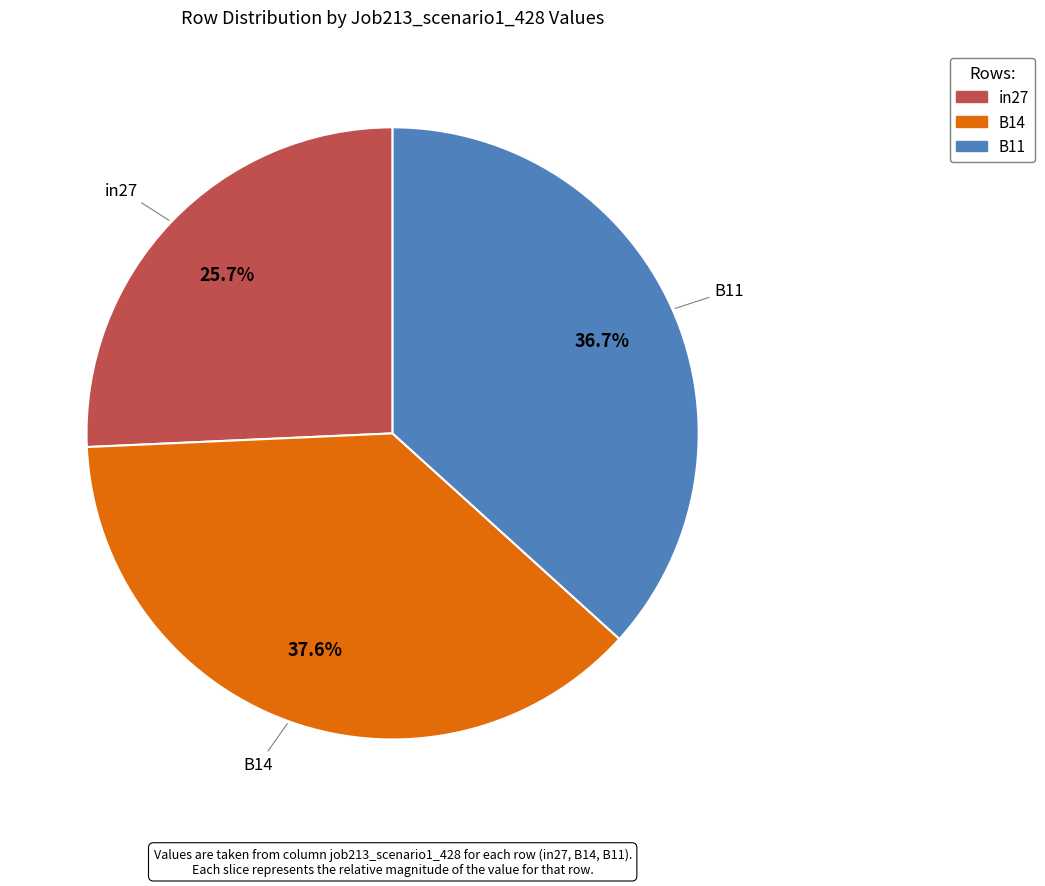

To the nearest percent, what is the difference between the largest and smallest slice percentages?

12%